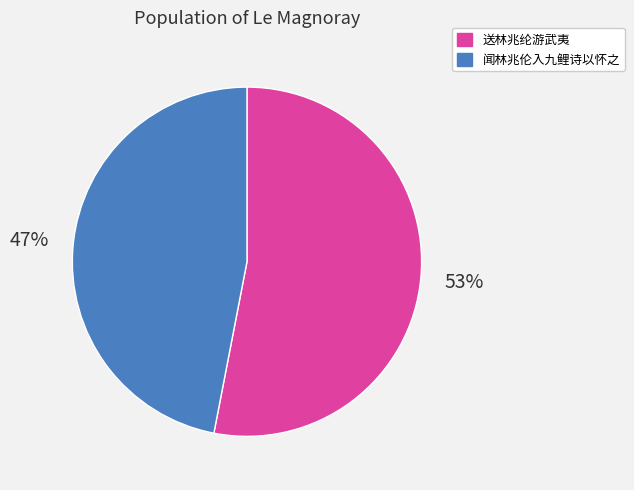

Which slice is the largest?

送林兆纶游武夷